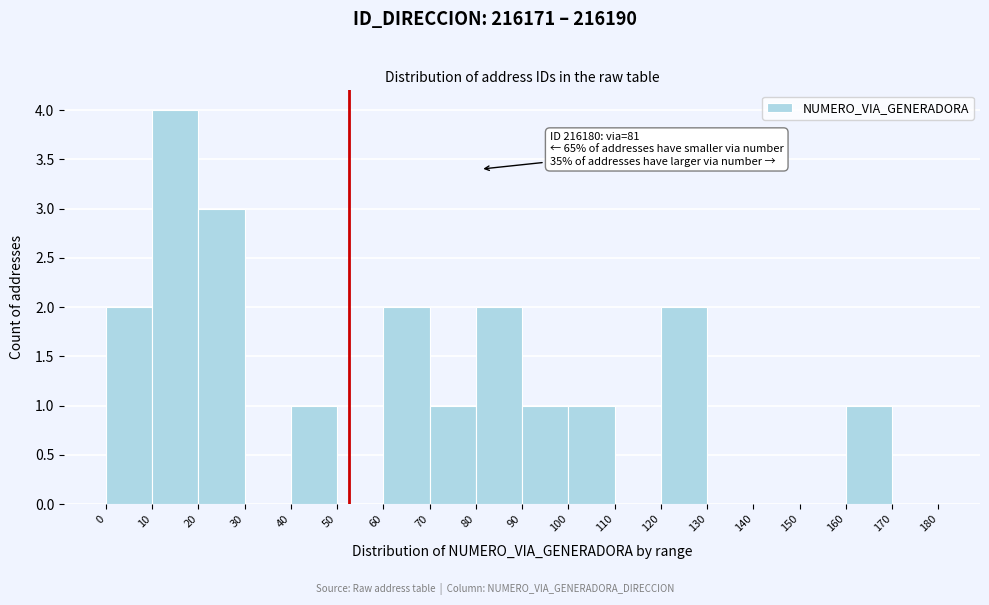

Over which range of the x-axis is the bar tallest?

10 to 20